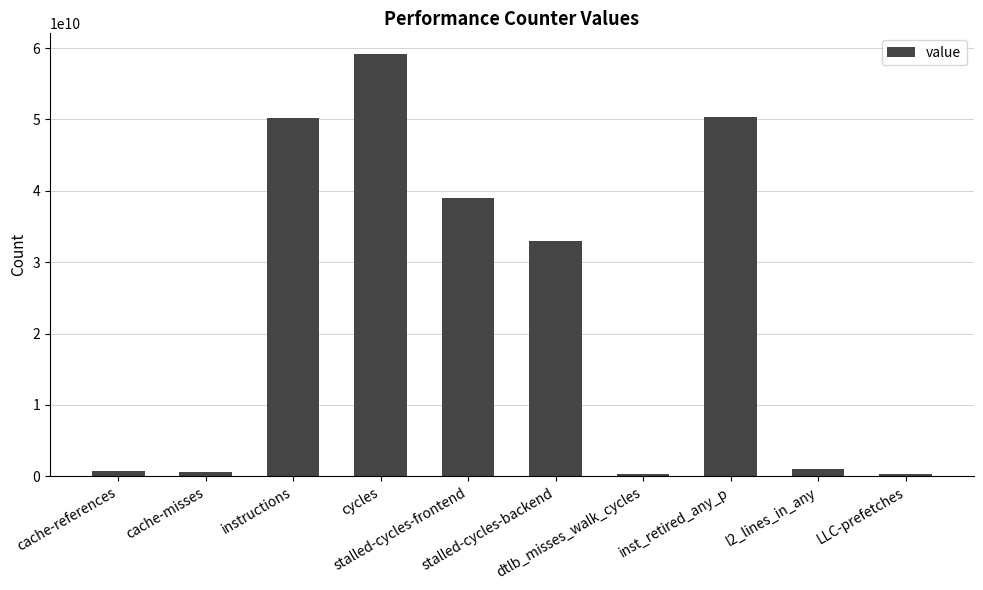

What position from the left is l2_lines_in_any?

9